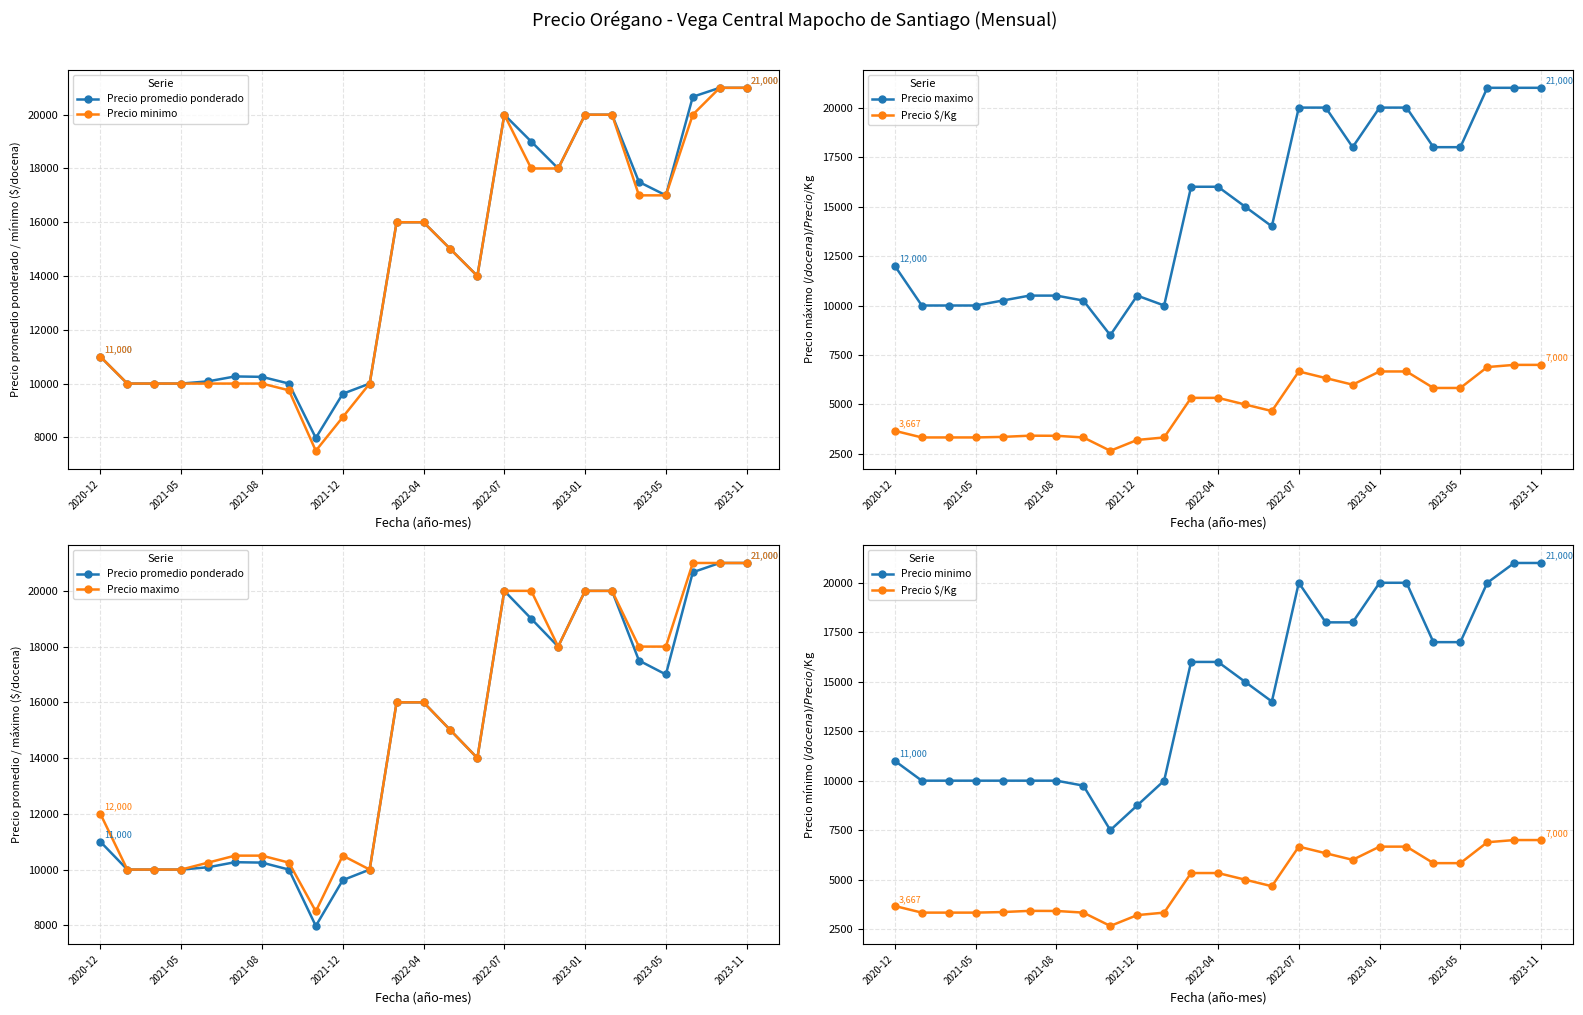

How many lines are shown in the chart?

4